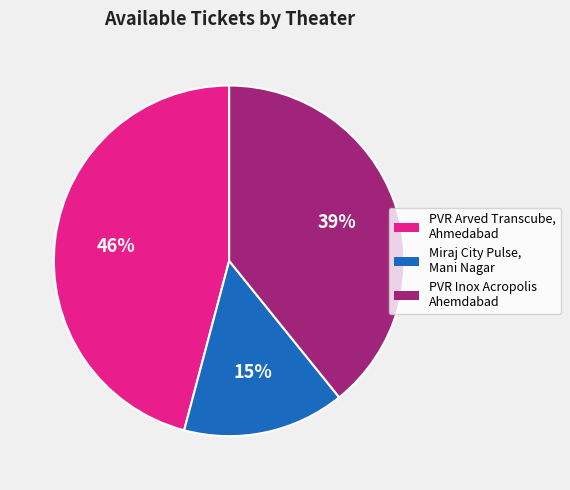

Approximately how many times larger is the value at PVR Arved Transcube, Ahmedabad compared to PVR Inox Acropolis Ahemdabad?

1.2